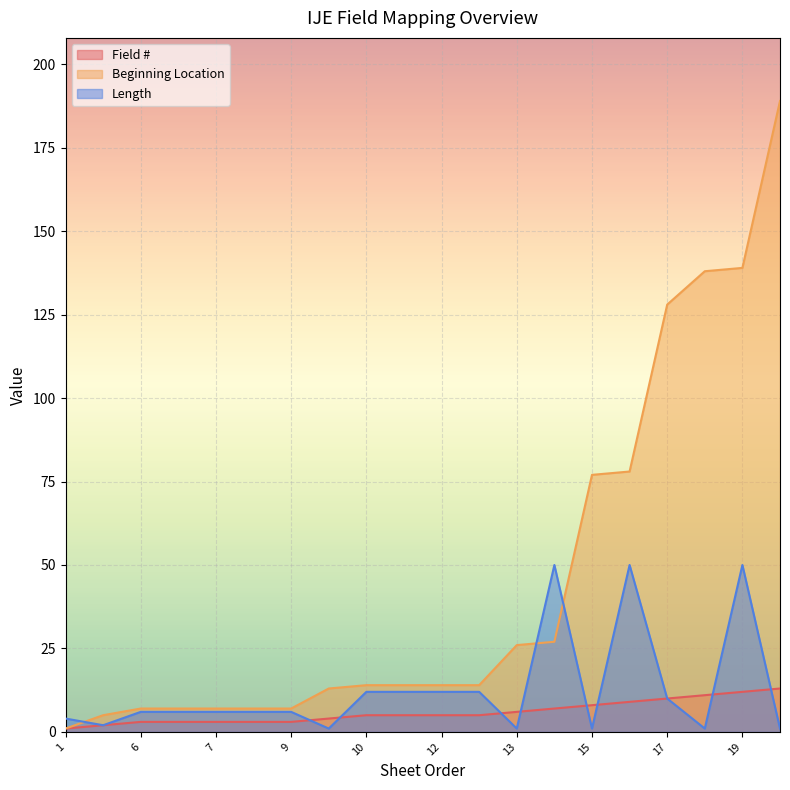

What is the total value across all series at 17?

148